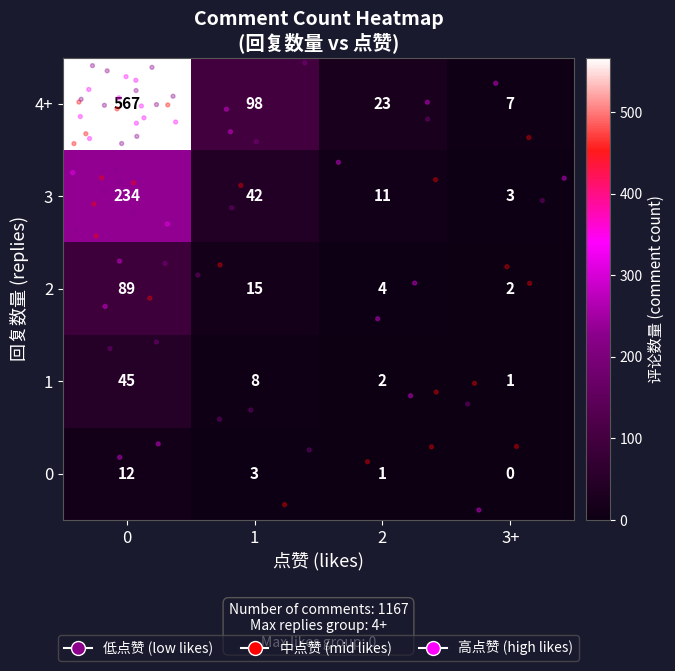

Which series has the largest total across all categories?

4+